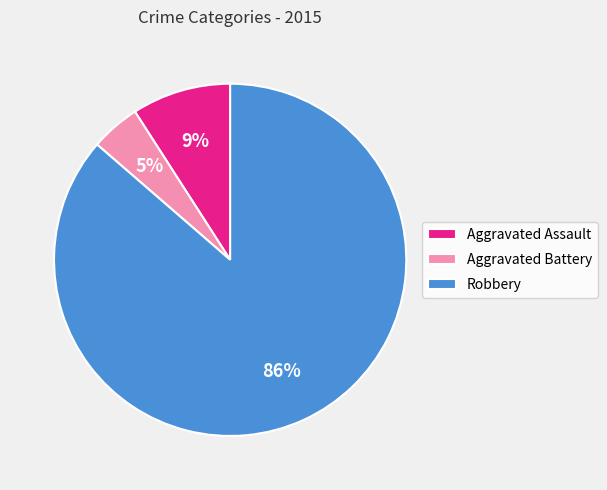

Which slice represents more than half of the pie?

Robbery